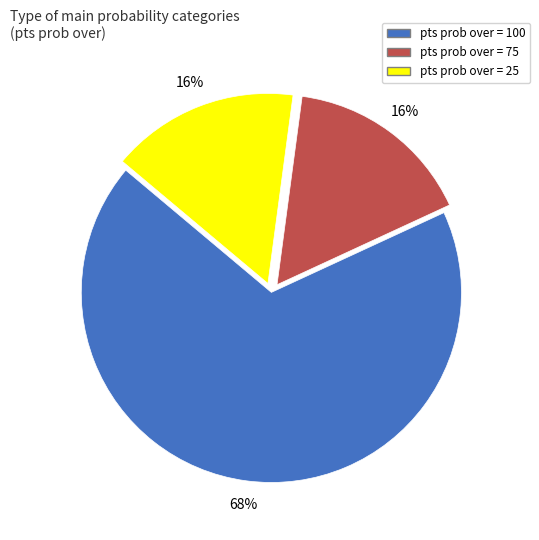

What is the largest slice in the pie chart?

pts prob over = 100